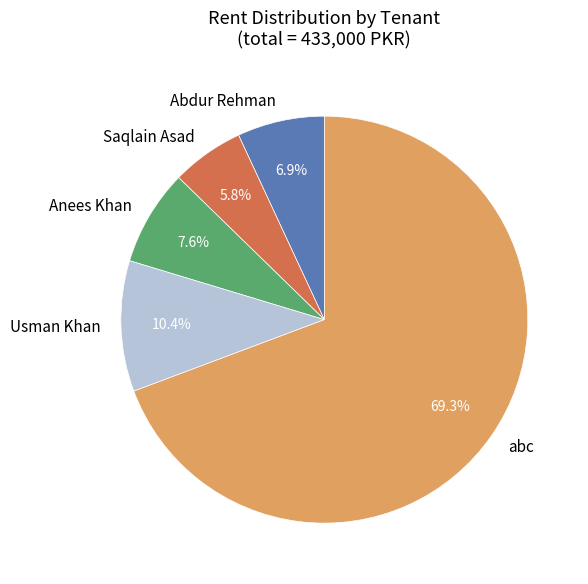

How many slices are in this pie chart?

5